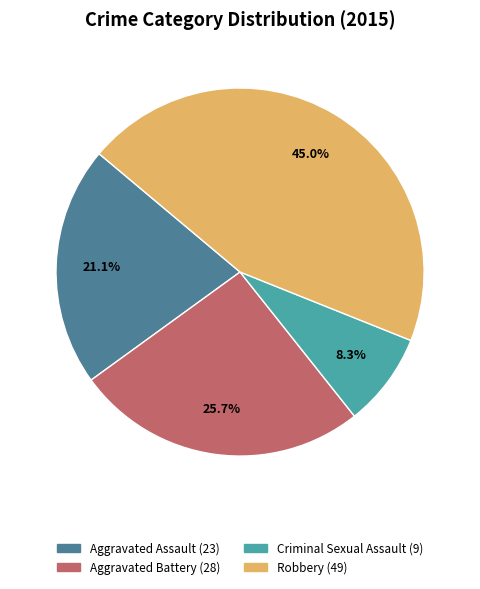

What percentage is the Aggravated Battery slice, to the nearest percent?

26%